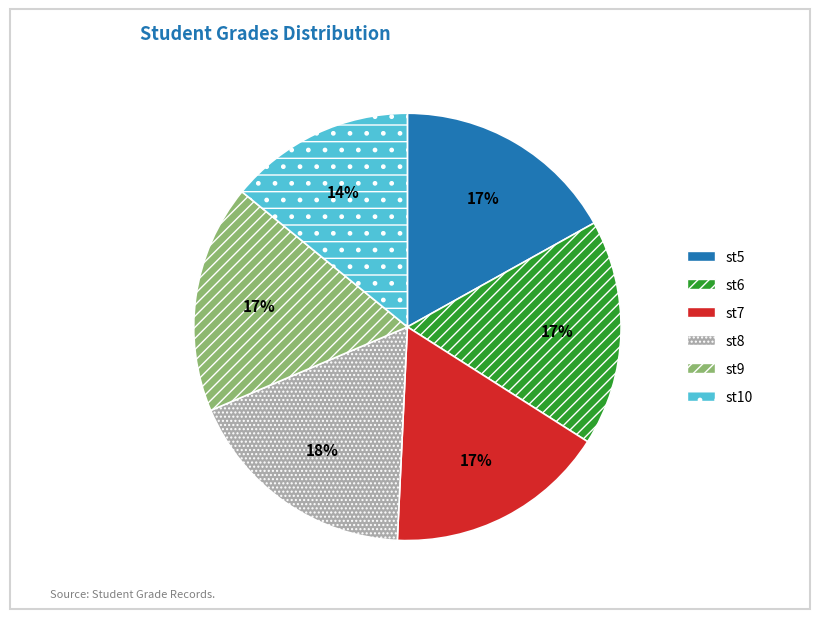

Approximately how many times larger is the value at st6 compared to st10?

1.2